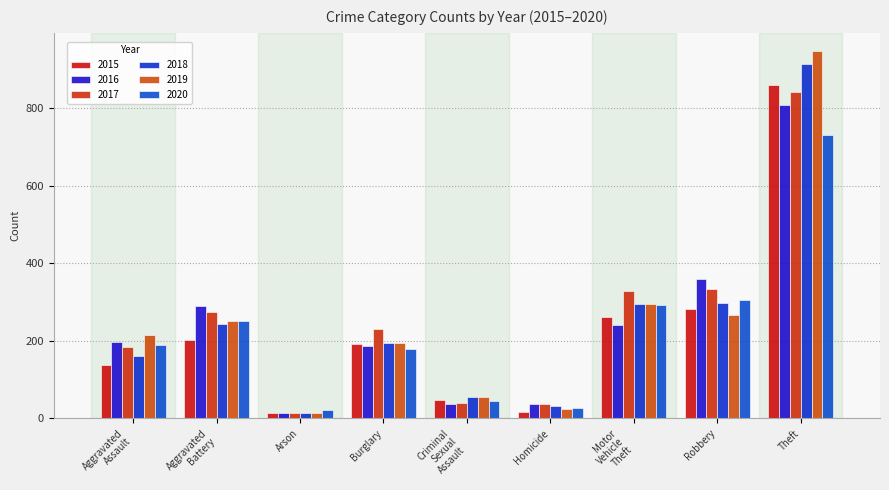

Is it true that 2019 equals 396 at Theft?

False